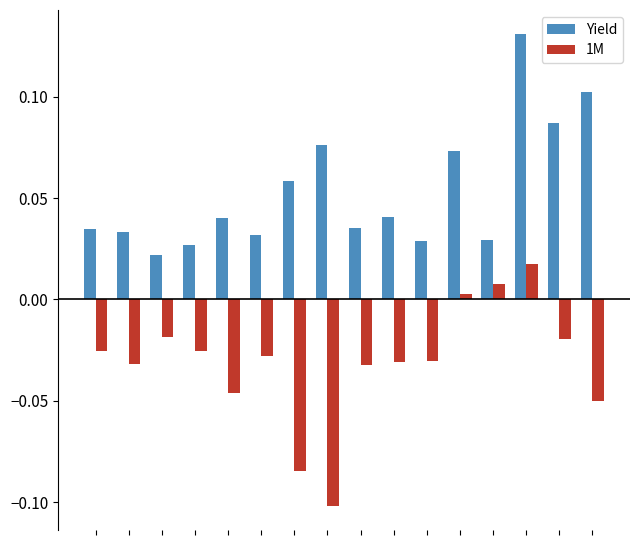

Which series has the largest total across all categories?

Yield